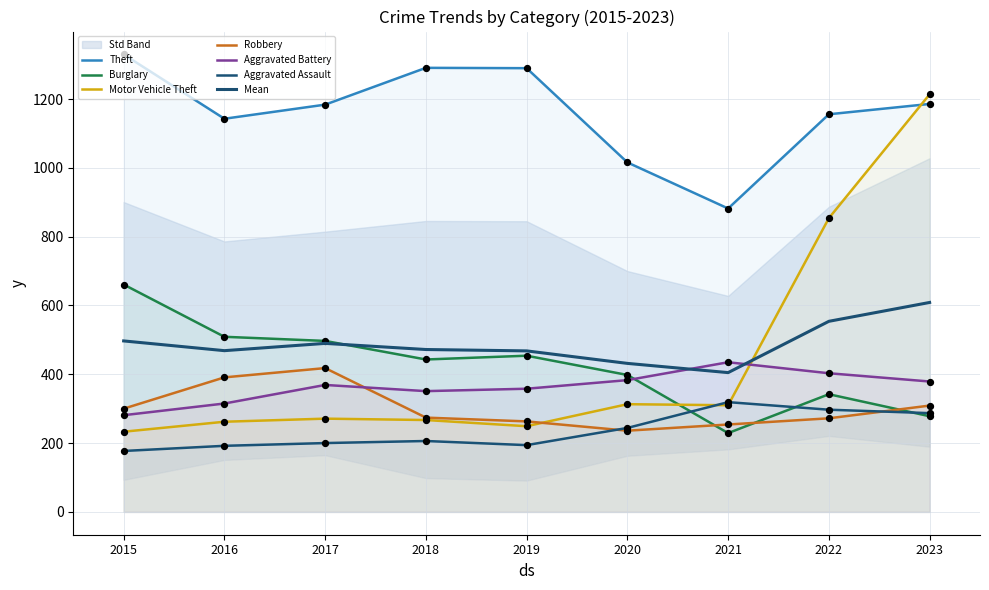

Is the value of Burglary at 2018 greater than the value of Theft at 2019?

No